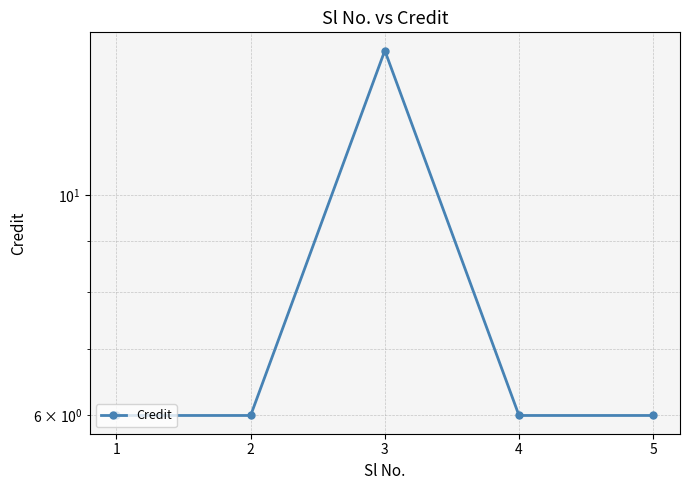

Is it true that the value at 3 is 9?

False